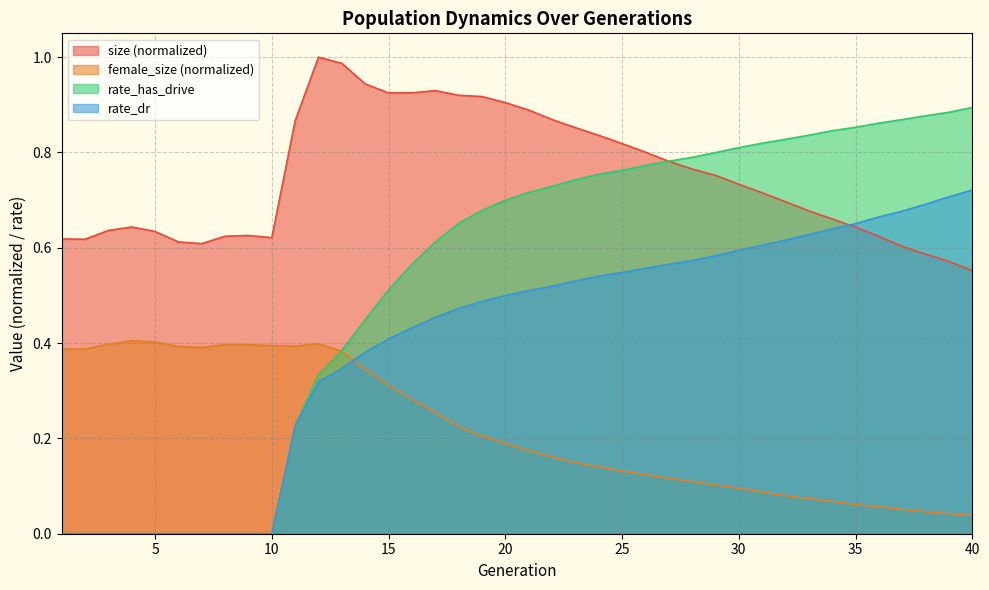

Count the female_size values in the range 0 to 1.

40